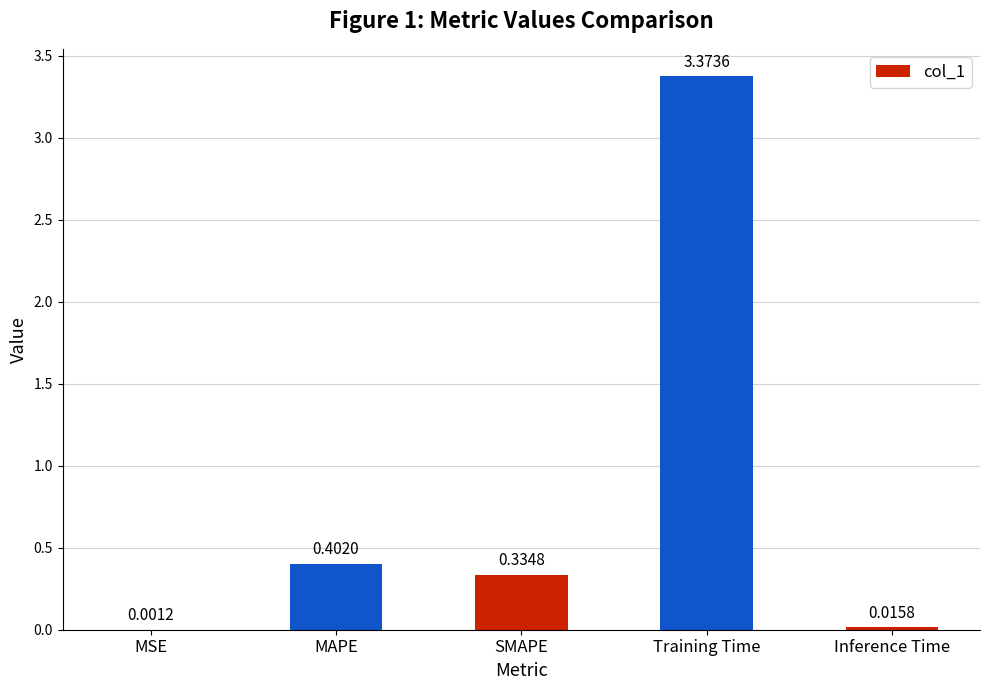

Which label corresponds to the largest value in the chart?

Training Time